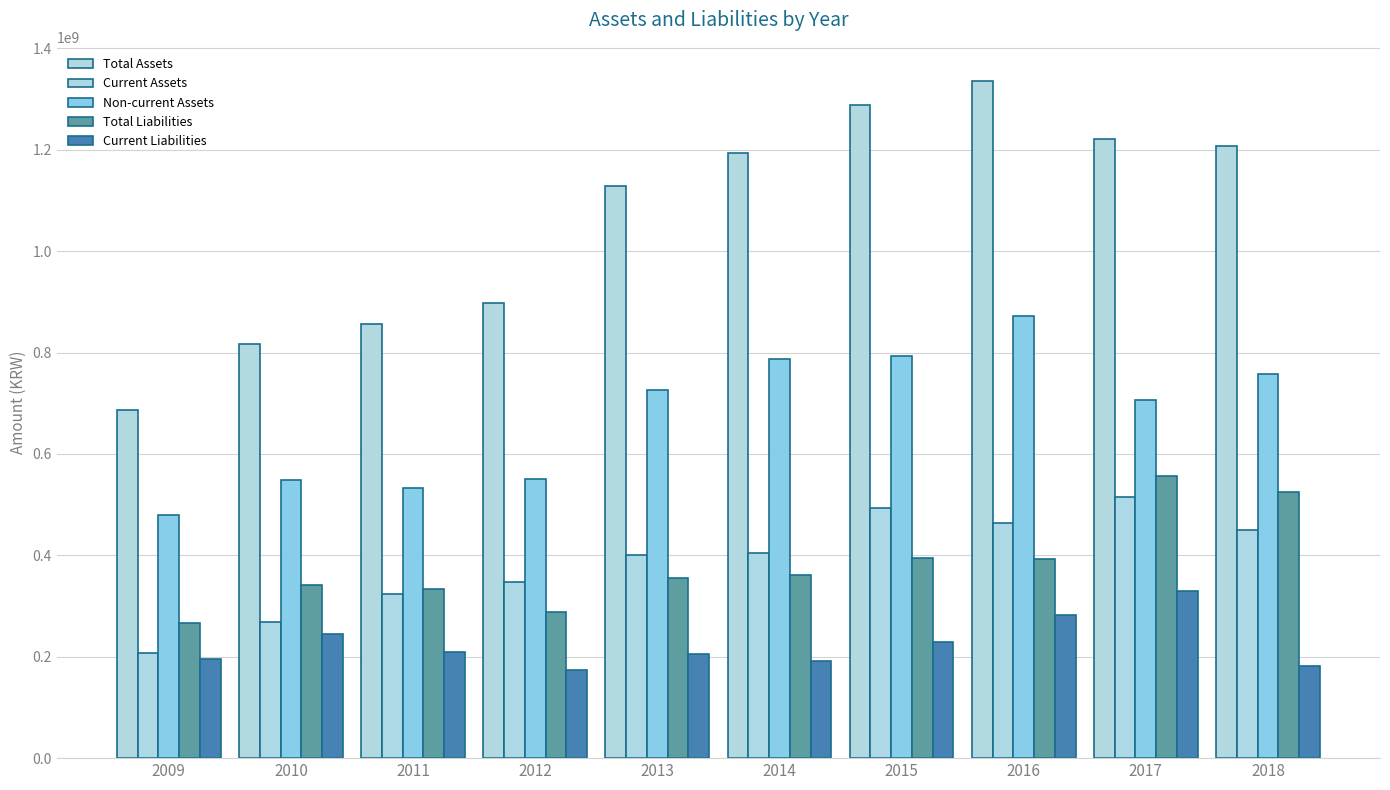

How many bars are there in each group?

5